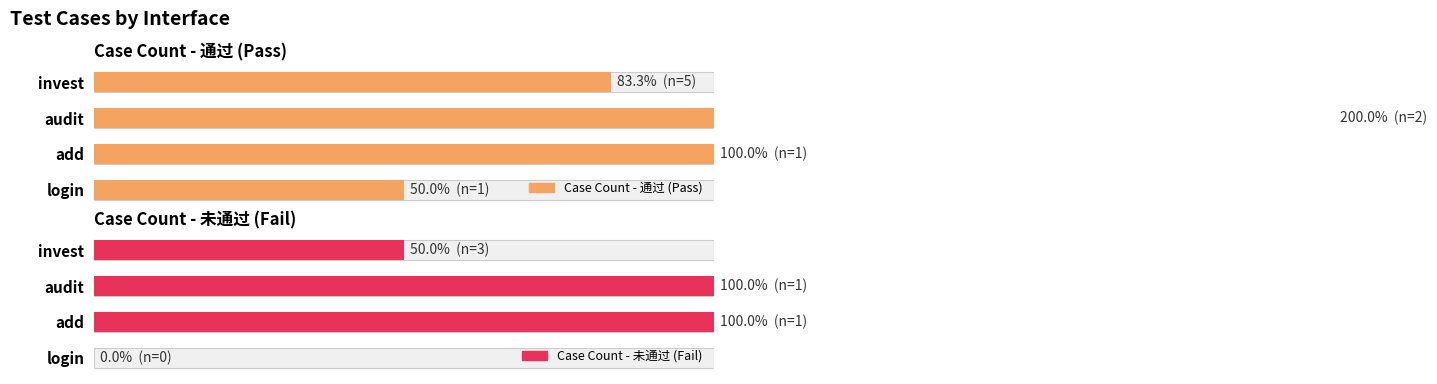

What is the average value of the Case Count - 通过 (Pass) series?

108.3